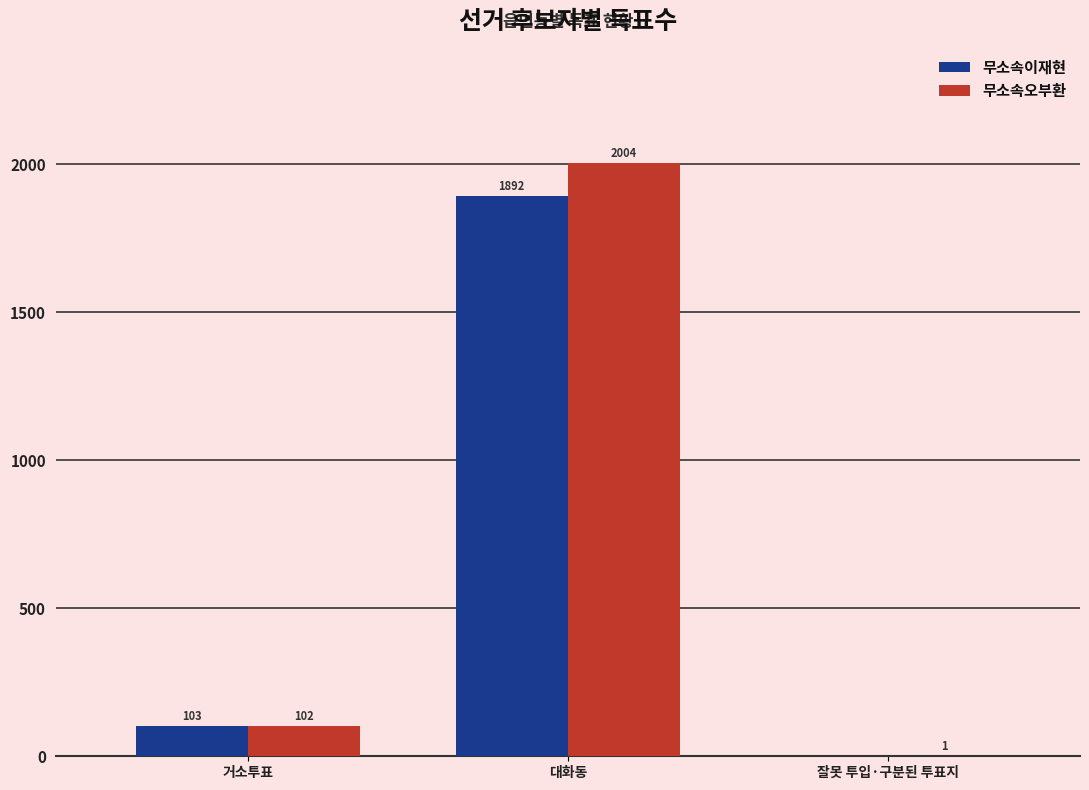

Which series has the largest range (max minus min)?

무소속오부환